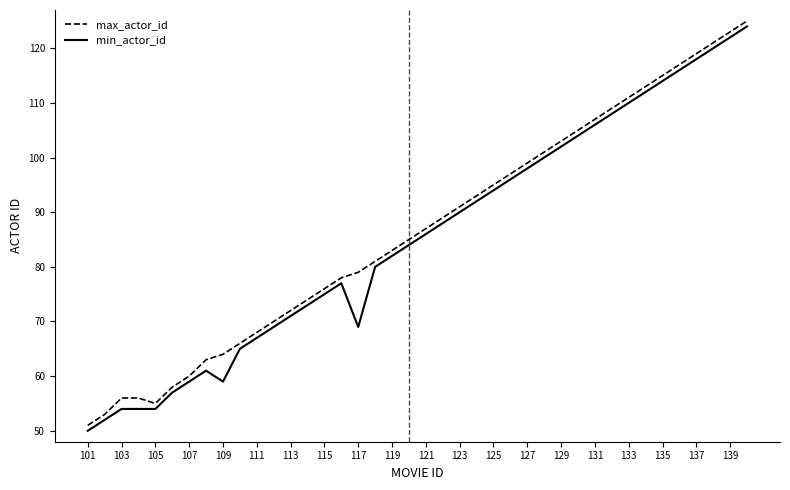

What is the minimum value shown in the chart?

50